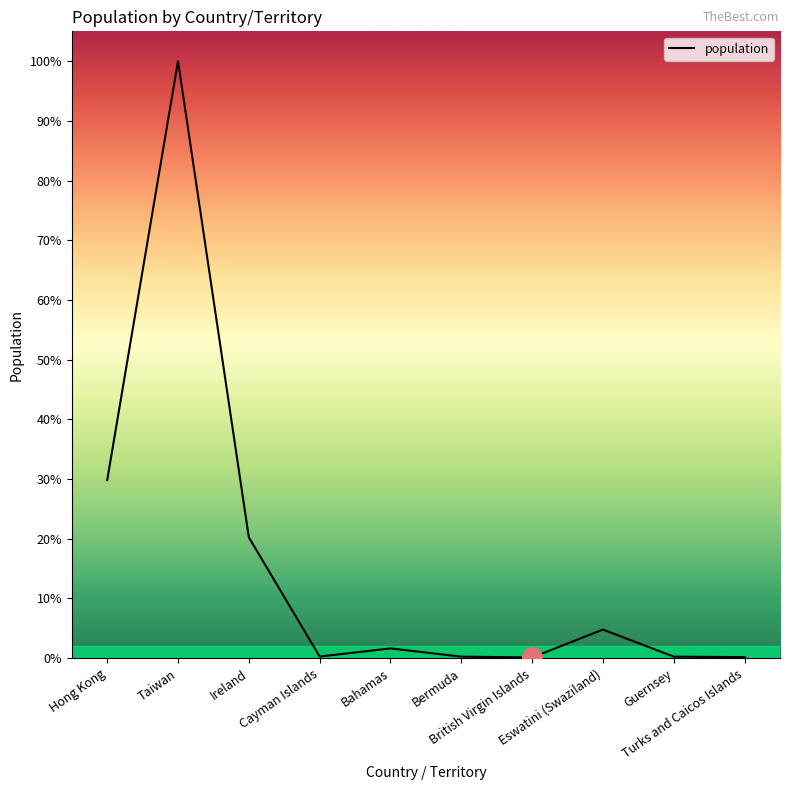

True or false: the data shows 41187 at Guernsey.

False